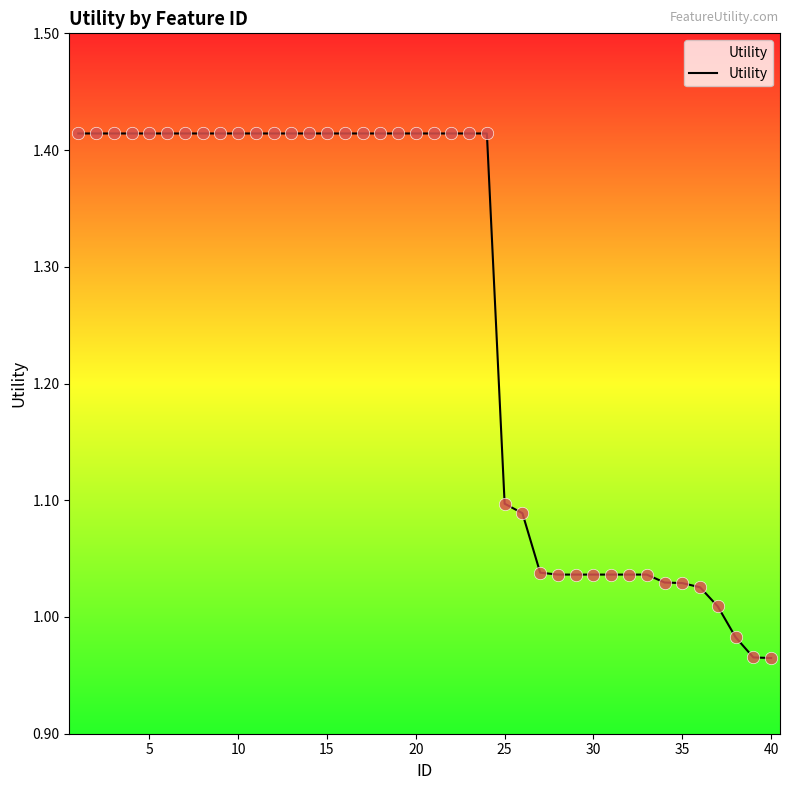

What is the difference between the maximum and minimum values?

0.4